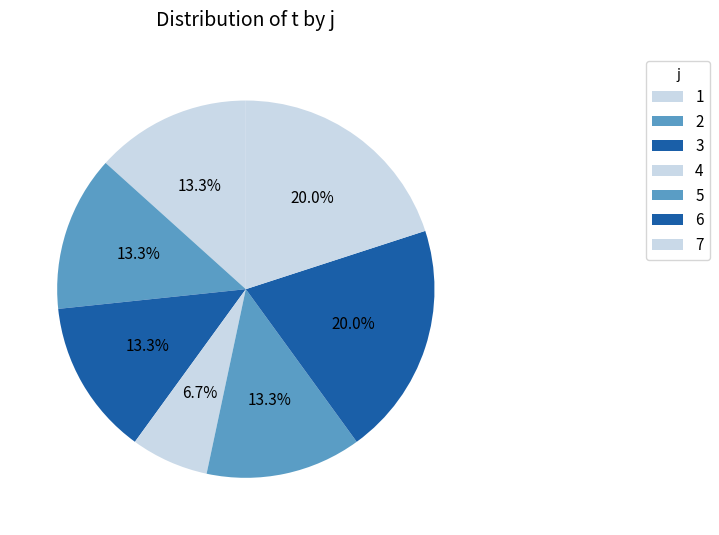

What percentage is NOT represented by 3?

86.7%